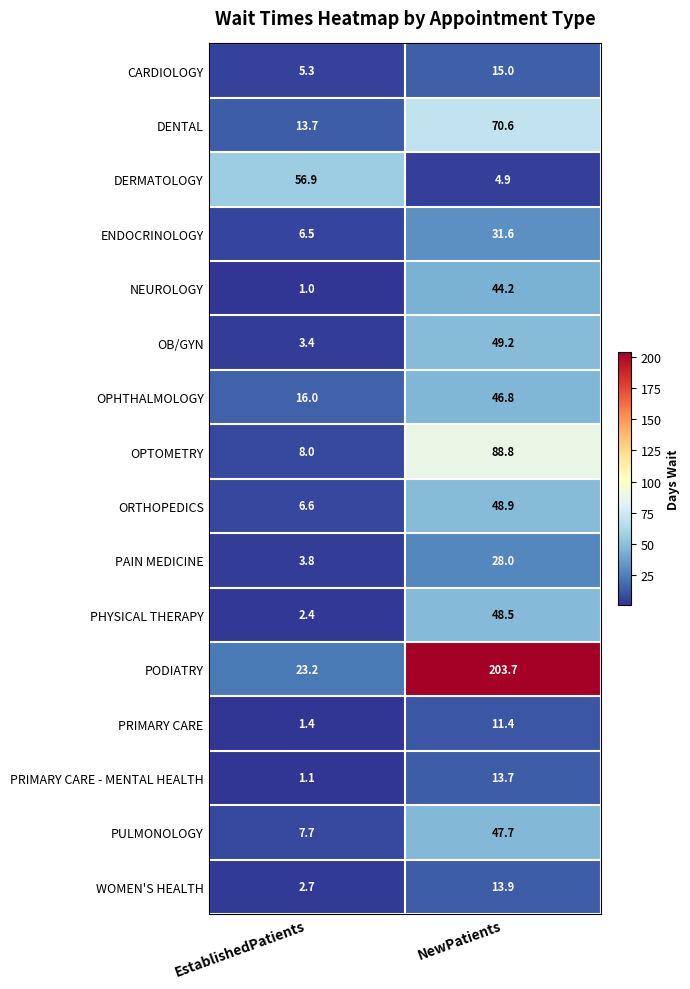

What is the total value across all series at EstablishedPatients?

159.7